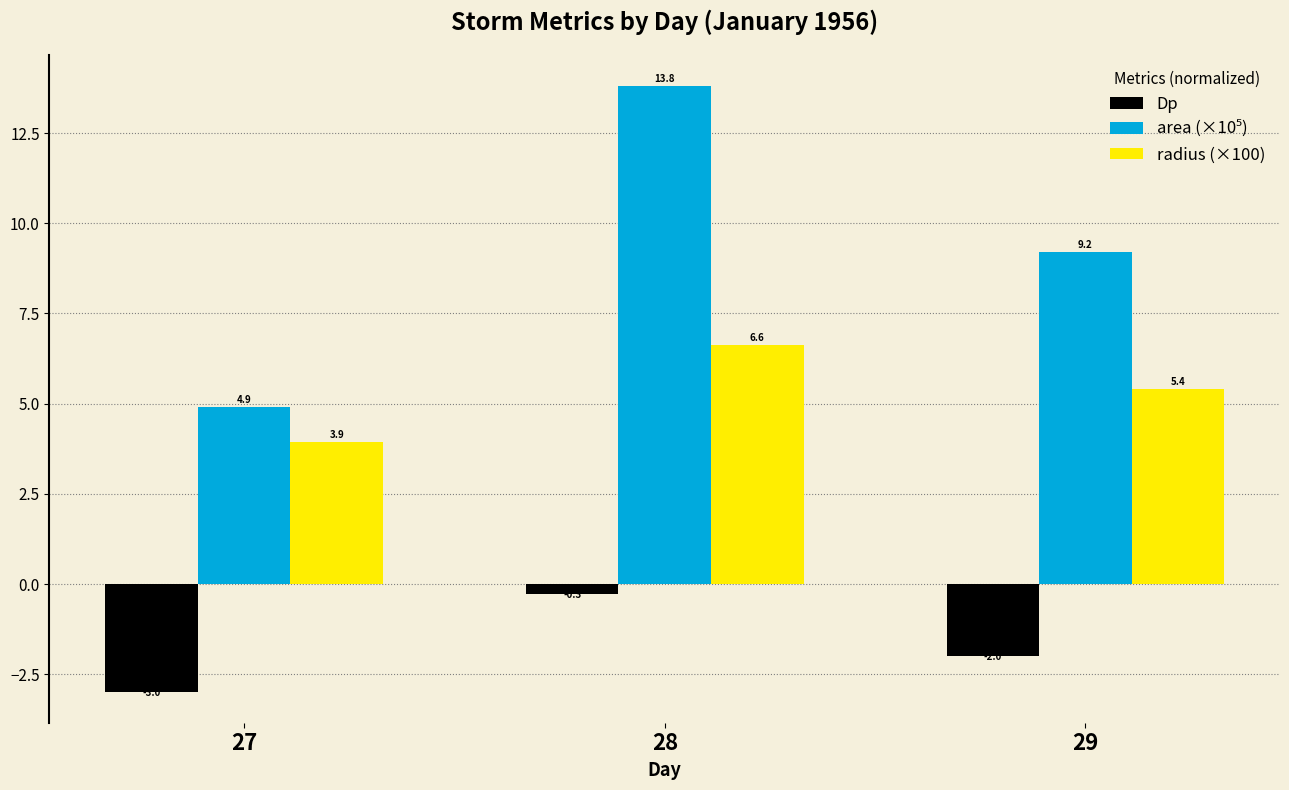

What is the average value of the Dp series?

-1.8